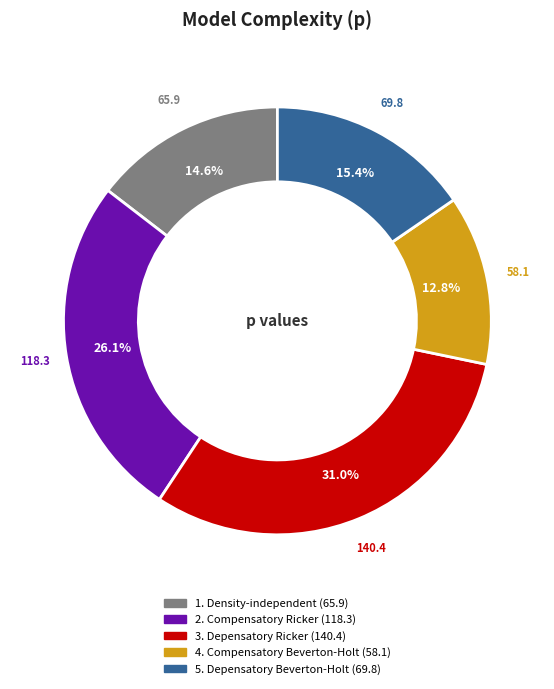

True or false: 1. Density-independent accounts for 15% of the total.

True